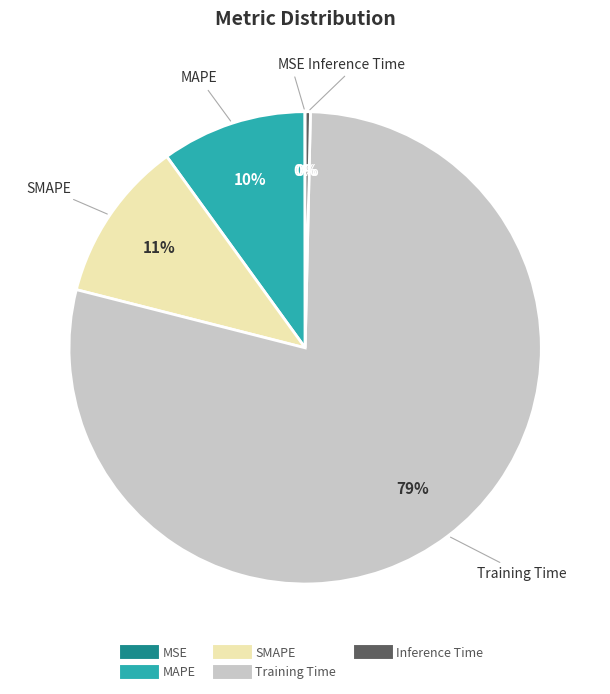

Do Inference Time and SMAPE together represent more than half of the pie?

No